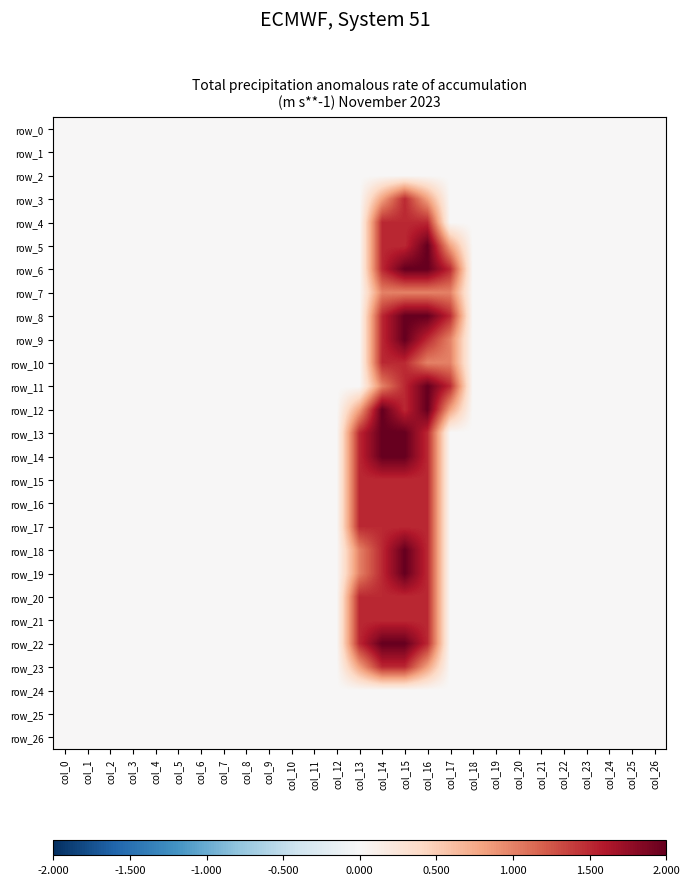

The row_19 series shows 0.0 at col_19. True or false?

True